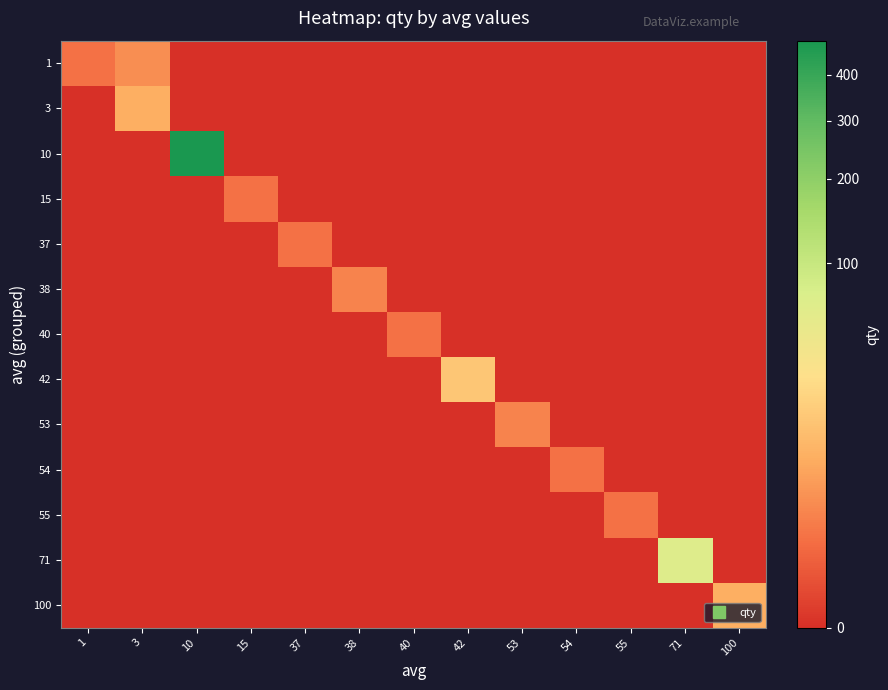

Which has a higher value, 10 or 55?

10